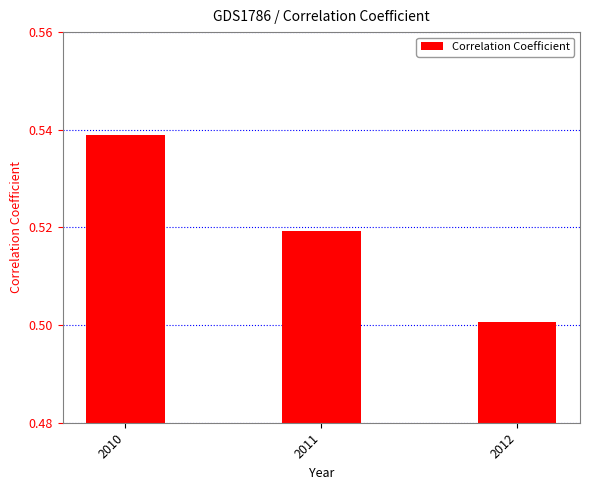

List the labels in order of value, smallest first.

2012, 2011, 2010